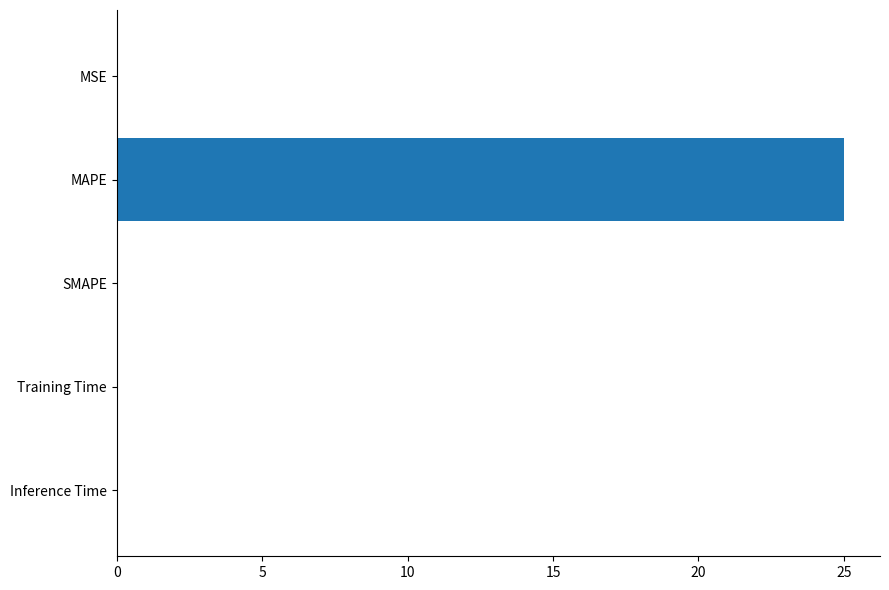

What is the greatest value displayed?

25.0